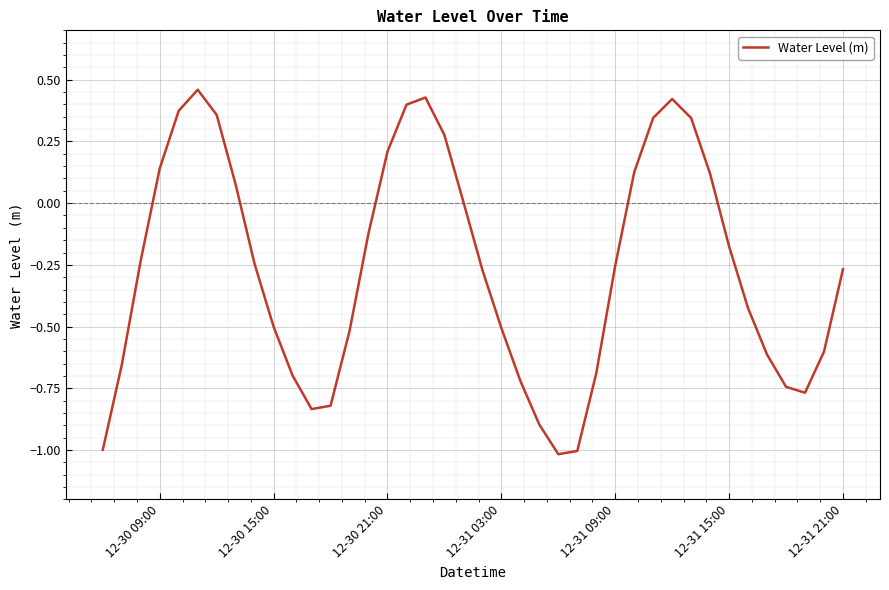

What is the minimum value shown in the chart?

-1.0